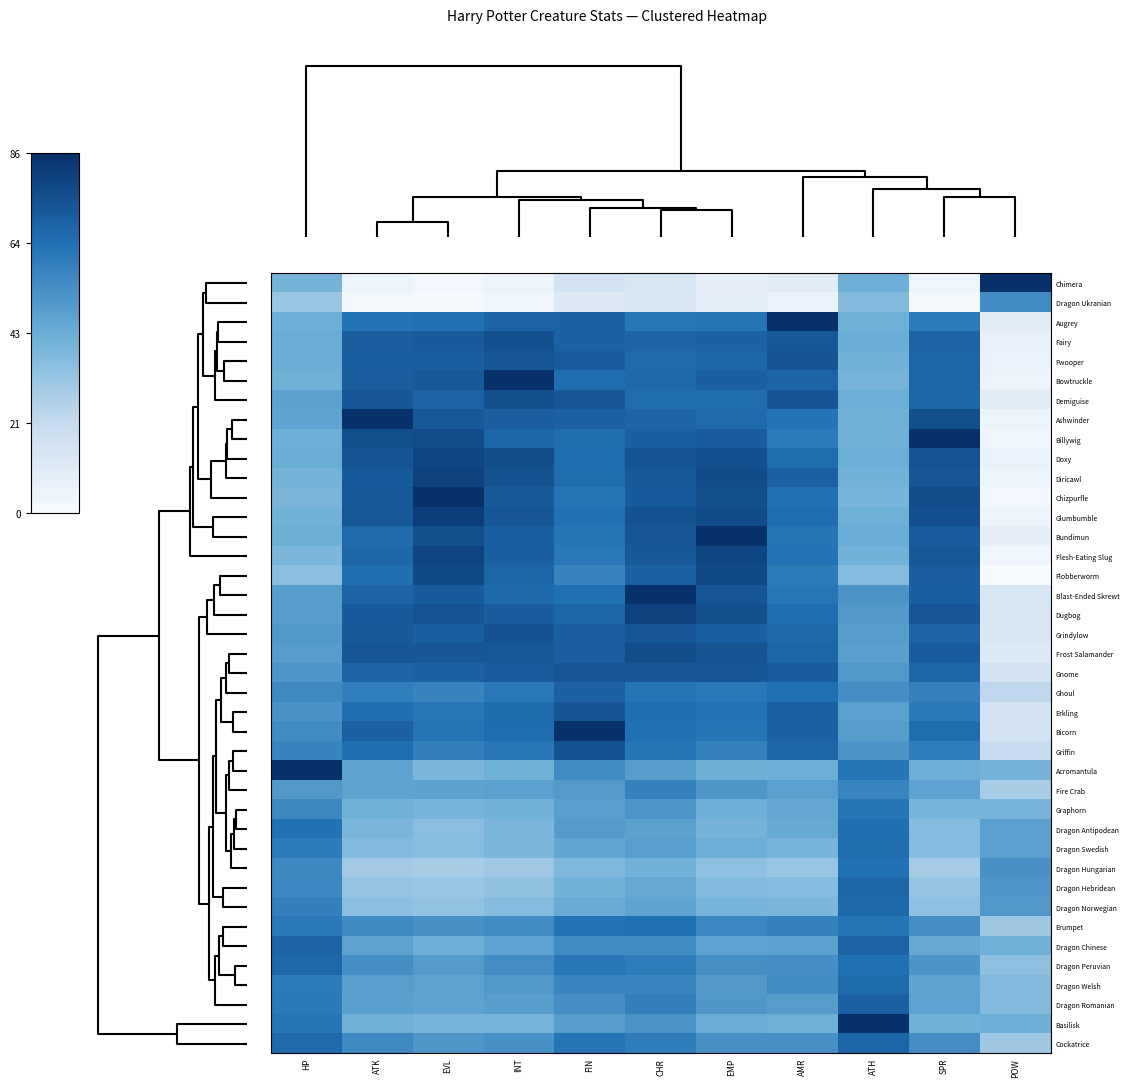

Reading right to left, extract all data points from this chart.

Chimera: POW=86.6	SPR=3.4	ATH=42.9	AMR=9.7	EMP=7.5	CHR=13.9	FIN=16.1	INT=4.9	EVL=2.2	ATK=5.3	HP=40.7
Dragon Ukranian: POW=55.6	SPR=1.8	ATH=37.2	AMR=6.0	EMP=8.7	CHR=12.9	FIN=11.4	INT=3.8	EVL=0.8	ATK=1.7	HP=32.0
Augrey: POW=9.7	SPR=61.5	ATH=42.1	AMR=86.6	EMP=63.9	CHR=62.7	FIN=69.4	INT=69.2	EVL=65.1	ATK=63.9	HP=42.9
Fairy: POW=6.7	SPR=69.3	ATH=43.3	AMR=72.9	EMP=69.6	CHR=69.3	FIN=69.4	INT=75.6	EVL=72.3	ATK=70.7	HP=43.5
Fwooper: POW=6.2	SPR=68.6	ATH=41.9	AMR=74.3	EMP=68.0	CHR=67.1	FIN=71.6	INT=73.6	EVL=70.7	ATK=70.6	HP=43.6
Bowtruckle: POW=4.9	SPR=68.6	ATH=40.1	AMR=69.2	EMP=70.6	CHR=67.6	FIN=66.0	INT=86.6	EVL=72.5	ATK=71.0	HP=42.0
Demiguise: POW=9.6	SPR=68.0	ATH=43.2	AMR=74.0	EMP=66.5	CHR=66.5	FIN=73.4	INT=76.0	EVL=69.2	ATK=73.4	HP=47.4
Ashwinder: POW=5.3	SPR=76.2	ATH=41.8	AMR=63.9	EMP=67.1	CHR=69.1	FIN=70.2	INT=71.0	EVL=72.8	ATK=86.6	HP=46.5
Billywig: POW=3.4	SPR=86.6	ATH=41.7	AMR=61.5	EMP=71.7	CHR=70.7	FIN=66.5	INT=68.6	EVL=77.0	ATK=76.2	HP=42.9
Doxy: POW=5.8	SPR=74.5	ATH=43.2	AMR=66.4	EMP=75.6	CHR=73.7	FIN=66.3	INT=76.5	EVL=79.2	ATK=73.7	HP=43.3
Diricawl: POW=5.1	SPR=73.4	ATH=41.6	AMR=70.1	EMP=77.4	CHR=72.7	FIN=66.3	INT=74.8	EVL=80.5	ATK=71.8	HP=41.2
Chizpurfle: POW=2.2	SPR=77.0	ATH=39.8	AMR=65.1	EMP=76.2	CHR=71.9	FIN=63.8	INT=72.5	EVL=86.6	ATK=72.8	HP=39.3
Glumbumble: POW=4.4	SPR=75.6	ATH=42.2	AMR=66.1	EMP=77.4	CHR=75.0	FIN=64.8	INT=73.3	EVL=81.7	ATK=73.0	HP=41.3
Bundimun: POW=7.5	SPR=71.7	ATH=43.7	AMR=63.9	EMP=86.6	CHR=73.7	FIN=63.3	INT=70.6	EVL=76.2	ATK=67.1	HP=42.3
Flesh-Eating Slug: POW=3.8	SPR=73.0	ATH=41.4	AMR=64.5	EMP=79.3	CHR=73.0	FIN=62.2	INT=70.5	EVL=80.0	ATK=68.2	HP=39.2
Flobberworm: POW=0.0	SPR=71.0	ATH=37.0	AMR=60.9	EMP=77.9	CHR=69.6	FIN=58.0	INT=68.8	EVL=78.3	ATK=65.8	HP=35.2
Blast-Ended Skrewt: POW=13.9	SPR=70.7	ATH=52.1	AMR=62.7	EMP=73.7	CHR=86.6	FIN=65.1	INT=67.6	EVL=71.9	ATK=69.1	HP=49.2
Dugbog: POW=13.1	SPR=73.6	ATH=50.6	AMR=65.9	EMP=75.9	CHR=80.5	FIN=68.6	INT=71.2	EVL=74.7	ATK=71.8	HP=49.4
Grindylow: POW=13.0	SPR=69.2	ATH=49.2	AMR=67.9	EMP=70.5	CHR=73.4	FIN=70.8	INT=75.0	EVL=70.6	ATK=72.5	HP=50.8
Frost Salamander: POW=12.3	SPR=71.7	ATH=48.5	AMR=68.8	EMP=74.1	CHR=76.6	FIN=70.8	INT=72.9	EVL=73.1	ATK=73.3	HP=49.3
Gnome: POW=16.4	SPR=68.3	ATH=50.9	AMR=71.7	EMP=73.1	CHR=73.1	FIN=73.4	INT=71.5	EVL=69.9	ATK=69.0	HP=51.7
Ghoul: POW=23.5	SPR=59.2	ATH=54.3	AMR=65.1	EMP=62.2	CHR=63.3	FIN=70.3	INT=62.0	EVL=57.9	ATK=60.1	HP=56.2
Erkling: POW=15.8	SPR=61.9	ATH=48.2	AMR=70.1	EMP=64.5	CHR=65.9	FIN=74.3	INT=66.8	EVL=62.5	ATK=65.6	HP=52.9
Bicorn: POW=16.1	SPR=66.5	ATH=49.4	AMR=69.4	EMP=63.3	CHR=65.1	FIN=86.6	INT=66.0	EVL=63.8	ATK=70.2	HP=55.7
Griffin: POW=21.2	SPR=60.3	ATH=52.3	AMR=68.0	EMP=58.8	CHR=63.4	FIN=74.8	INT=62.8	EVL=59.6	ATK=66.0	HP=57.9
Acromantula: POW=40.7	SPR=42.9	ATH=63.4	AMR=42.9	EMP=42.3	CHR=49.2	FIN=55.7	INT=42.0	EVL=39.3	ATK=46.5	HP=86.6
Fire Crab: POW=28.7	SPR=47.1	ATH=57.8	AMR=48.2	EMP=51.2	CHR=59.0	FIN=50.3	INT=48.1	EVL=47.4	ATK=46.8	HP=50.6
Graphorn: POW=40.1	SPR=40.2	ATH=63.3	AMR=45.4	EMP=42.9	CHR=51.4	FIN=48.9	INT=41.6	EVL=39.9	ATK=41.7	HP=56.6
Dragon Antipodean: POW=48.1	SPR=36.7	ATH=65.4	AMR=44.4	EMP=40.6	CHR=47.6	FIN=49.9	INT=39.5	EVL=35.8	ATK=39.4	HP=64.7
Dragon Swedish: POW=48.0	SPR=37.1	ATH=66.4	AMR=40.2	EMP=42.8	CHR=48.7	FIN=46.2	INT=38.9	EVL=36.2	ATK=37.8	HP=61.1
Dragon Hungarian: POW=53.1	SPR=29.4	ATH=64.8	AMR=32.3	EMP=34.6	CHR=41.5	FIN=38.3	INT=30.7	EVL=28.3	ATK=30.0	HP=56.6
Dragon Hebridean: POW=51.6	SPR=32.5	ATH=68.0	AMR=36.6	EMP=37.5	CHR=44.7	FIN=41.5	INT=34.1	EVL=31.8	ATK=32.9	HP=56.9
Dragon Norwegian: POW=50.8	SPR=34.6	ATH=67.9	AMR=39.0	EMP=39.7	CHR=46.5	FIN=44.1	INT=36.6	EVL=33.8	ATK=35.4	HP=59.3
Erumpet: POW=31.3	SPR=54.2	ATH=63.3	AMR=58.7	EMP=57.0	CHR=65.0	FIN=63.9	INT=55.4	EVL=53.3	ATK=56.1	HP=61.7
Dragon Chinese: POW=42.0	SPR=44.5	ATH=69.1	AMR=47.9	EMP=47.3	CHR=54.9	FIN=55.6	INT=47.1	EVL=43.0	ATK=47.0	HP=69.3
Dragon Peruvian: POW=34.5	SPR=51.8	ATH=65.2	AMR=54.2	EMP=54.0	CHR=60.6	FIN=62.3	INT=54.7	EVL=49.9	ATK=54.4	HP=67.7
Dragon Welsh: POW=38.2	SPR=46.6	ATH=66.8	AMR=55.3	EMP=50.5	CHR=57.5	FIN=57.7	INT=51.0	EVL=46.8	ATK=48.8	HP=60.9
Dragon Romanian: POW=37.5	SPR=47.3	ATH=69.8	AMR=49.4	EMP=51.2	CHR=59.8	FIN=54.2	INT=49.1	EVL=46.7	ATK=48.5	HP=61.9
Basilisk: POW=42.9	SPR=41.7	ATH=86.6	AMR=42.1	EMP=43.7	CHR=52.1	FIN=49.4	INT=40.1	EVL=39.8	ATK=41.8	HP=63.4
Cockatrice: POW=30.9	SPR=54.5	ATH=68.6	AMR=53.9	EMP=53.3	CHR=60.5	FIN=63.9	INT=53.1	EVL=51.4	ATK=56.2	HP=67.3